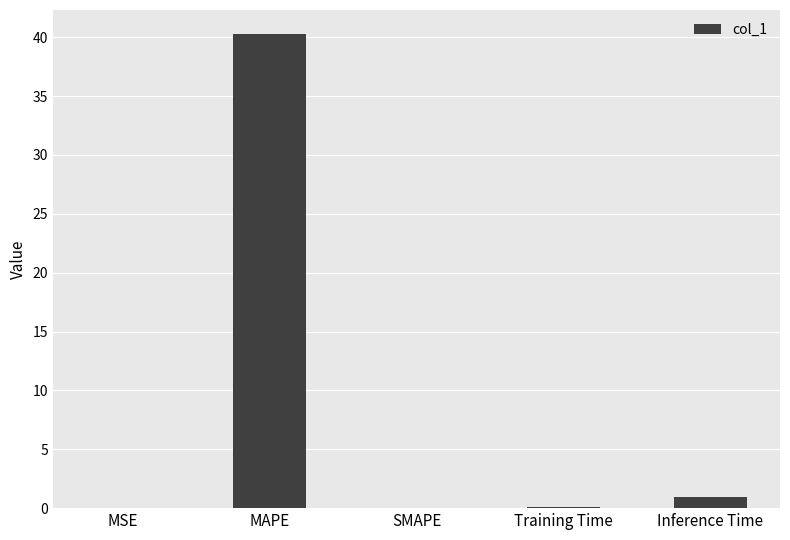

What is the sum of the values at Inference Time and MAPE?

41.2